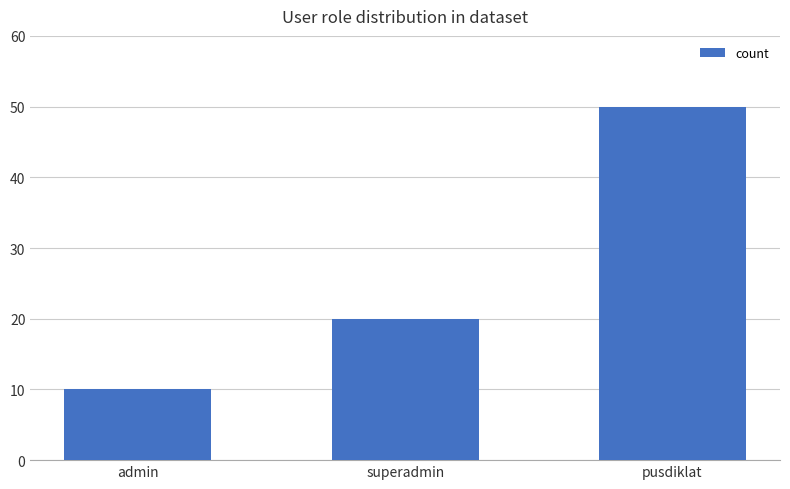

Rank the categories by value from lowest to highest.

admin, superadmin, pusdiklat